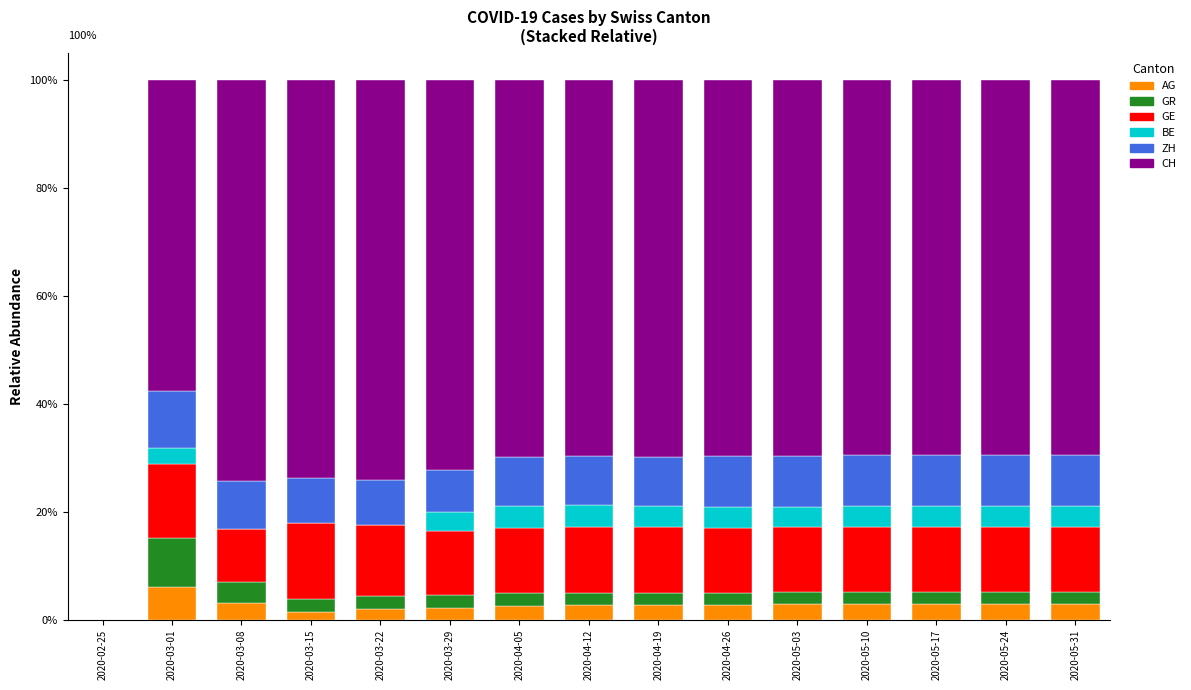

At which label does AG reach its peak?

2020-03-01